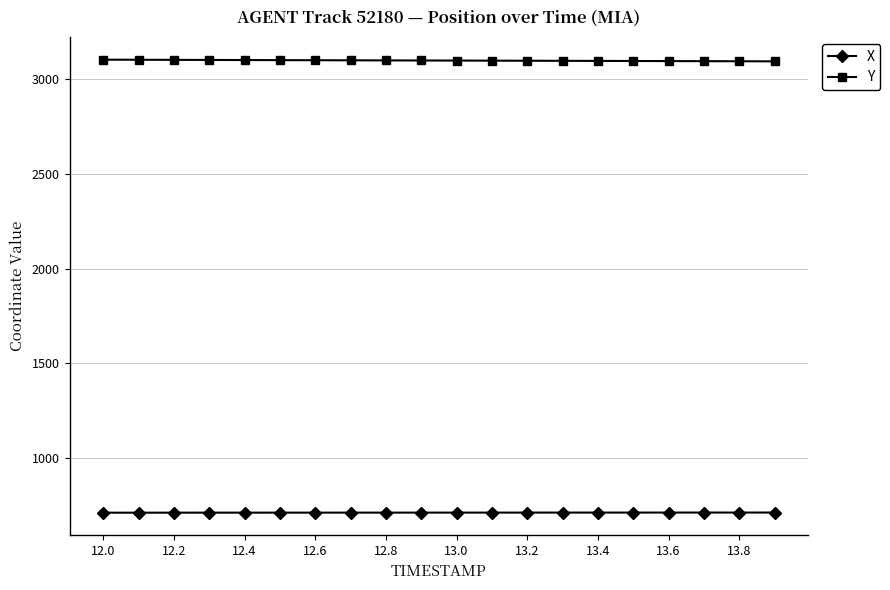

What is the minimum value for X?

710.8